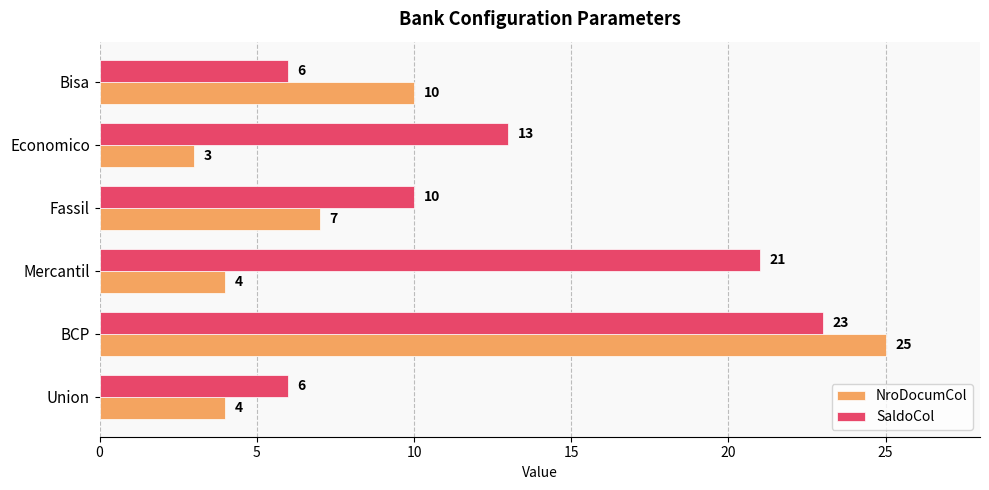

What is the smallest value displayed?

3